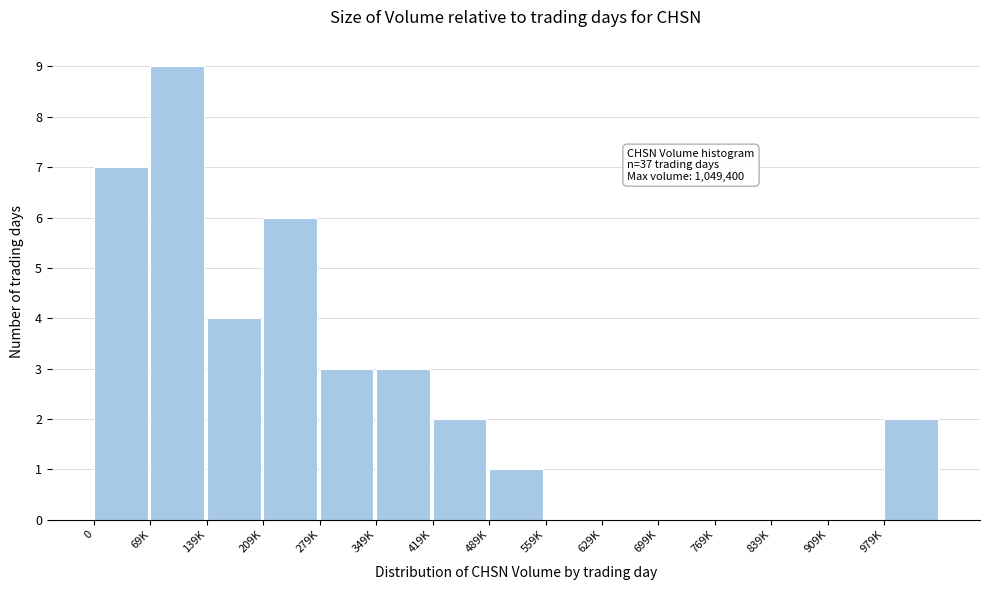

Reading left to right, what are all the values shown in this chart?

0=7	69K=9	139K=4	209K=6	279K=3	349K=3	419K=2	489K=1	559K=0	629K=0	699K=0	769K=0	839K=0	909K=0	979K=2